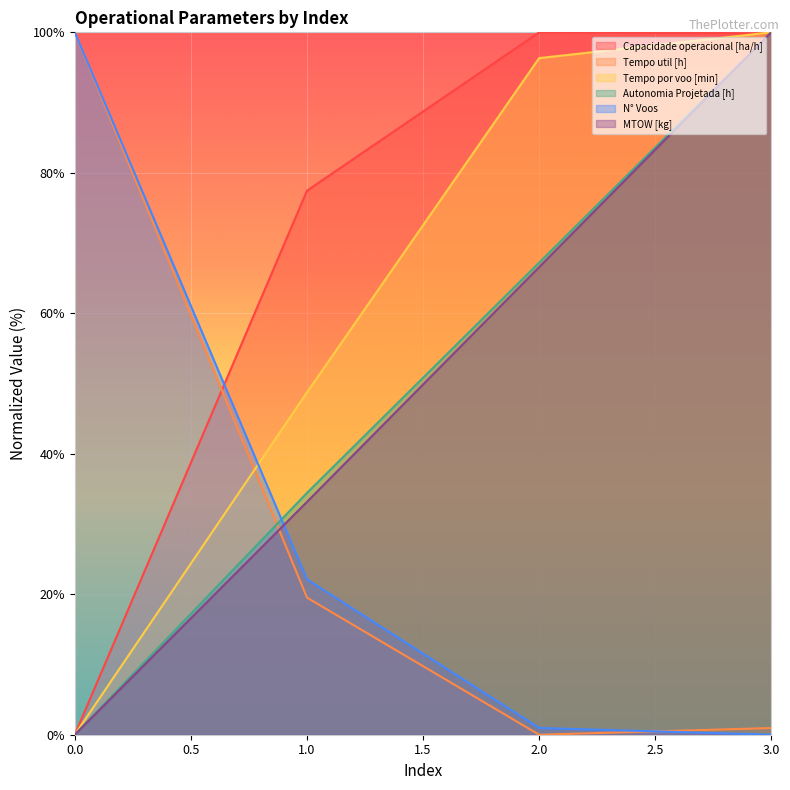

True or false: MTOW [kg] and Tempo util [h] cross at least once.

True